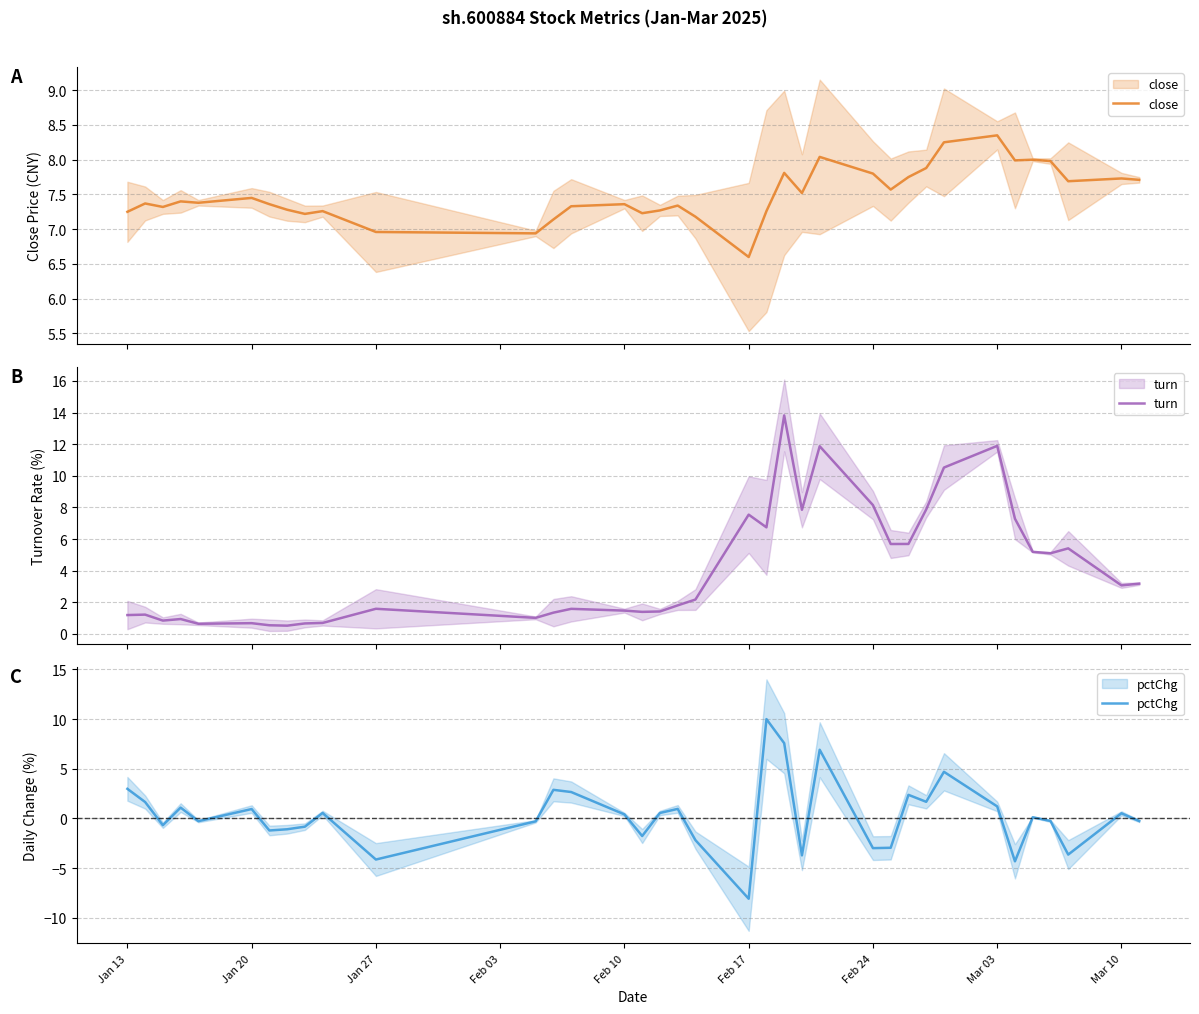

How many times do turn and close cross each other?

6